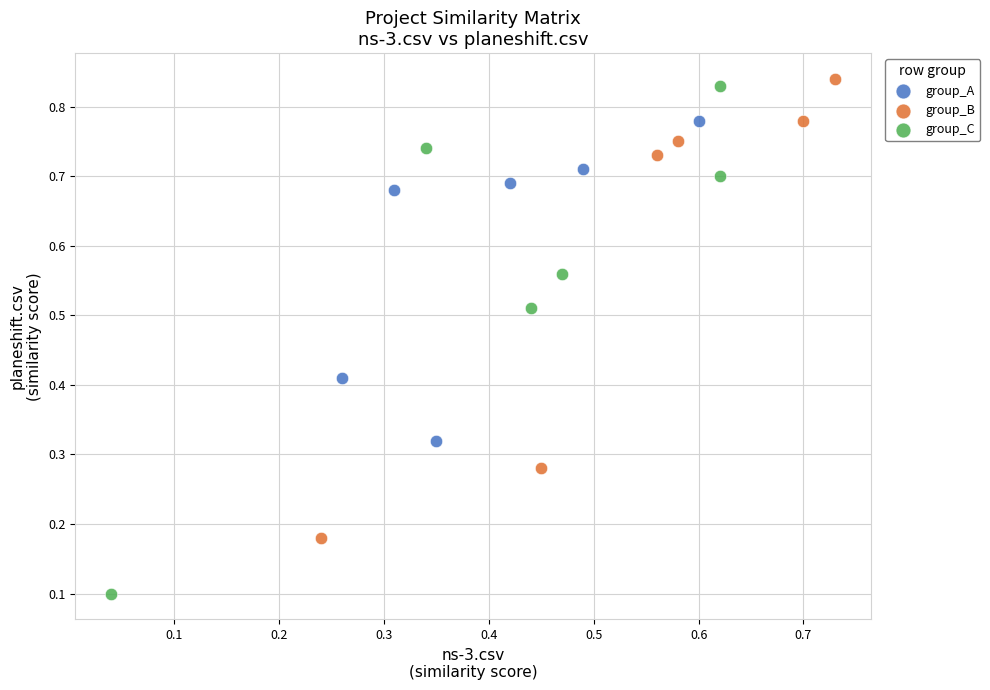

Which series has the largest Y range (max minus min)?

group_C